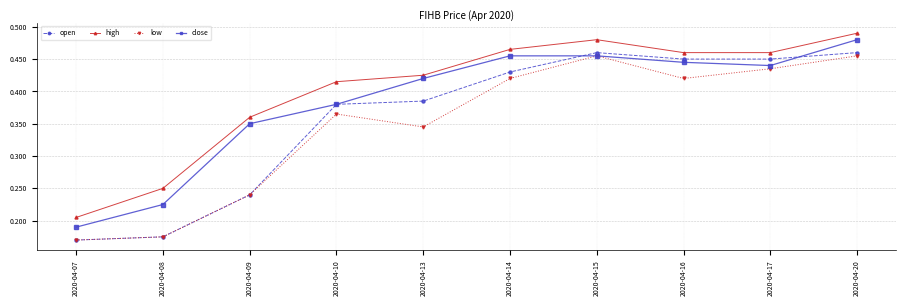

At which category is the sum across all series the highest?

2020-04-20